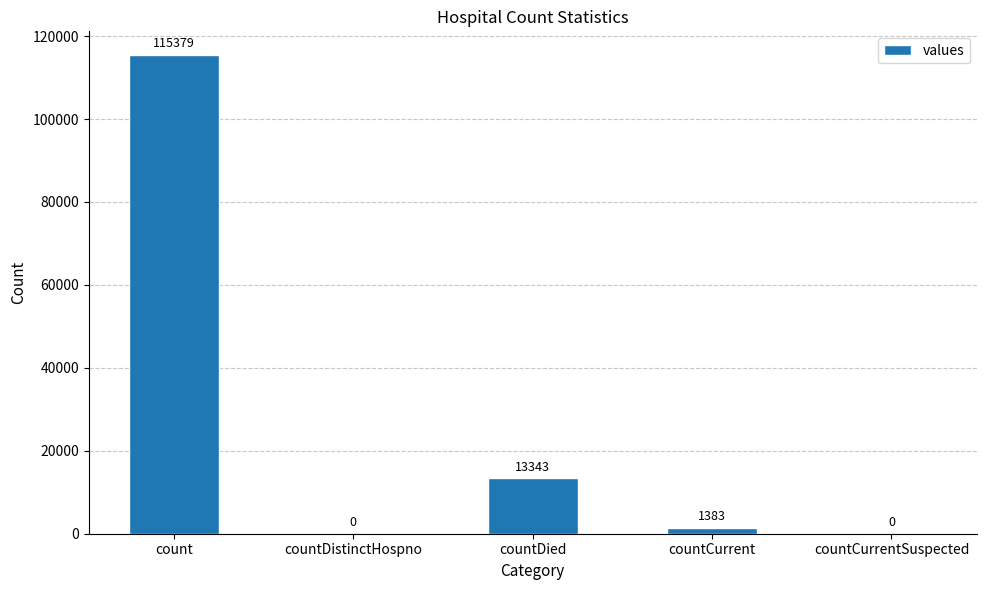

What is the difference between the values at countCurrentSuspected and count?

115379